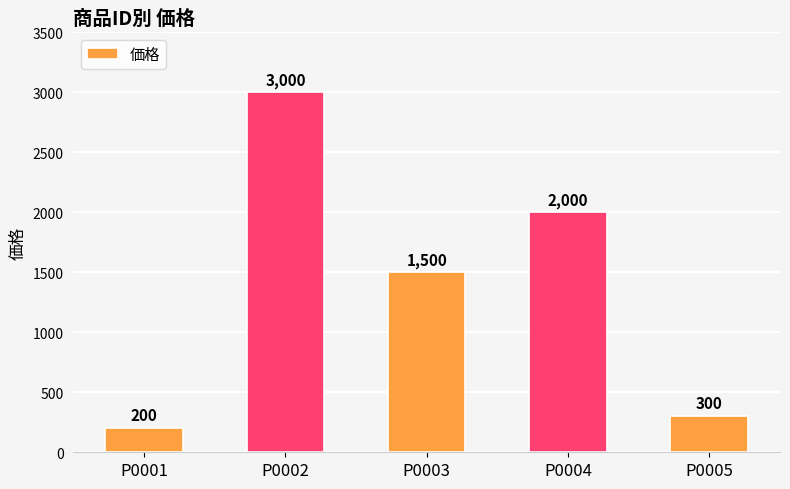

How many distinct data groups are displayed?

1